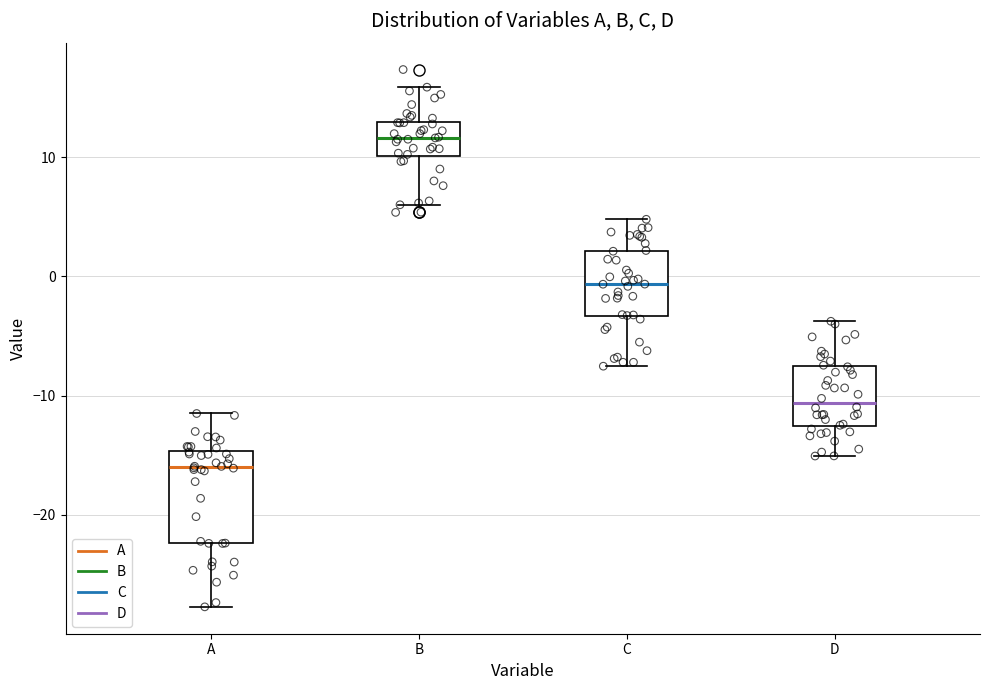

Reading left to right, read every box against the y-axis: the position of its median line, the range the box covers, and the ends of its whiskers. The values are not printed on the chart, so give them approximately, as read against the axis.

A: median -16, box -22 to -15, whiskers -28 to -11
B: median 12, box 10 to 13, whiskers 6 to 16
C: median -1, box -3 to 2, whiskers -8 to 5
D: median -11, box -13 to -8, whiskers -15 to -4